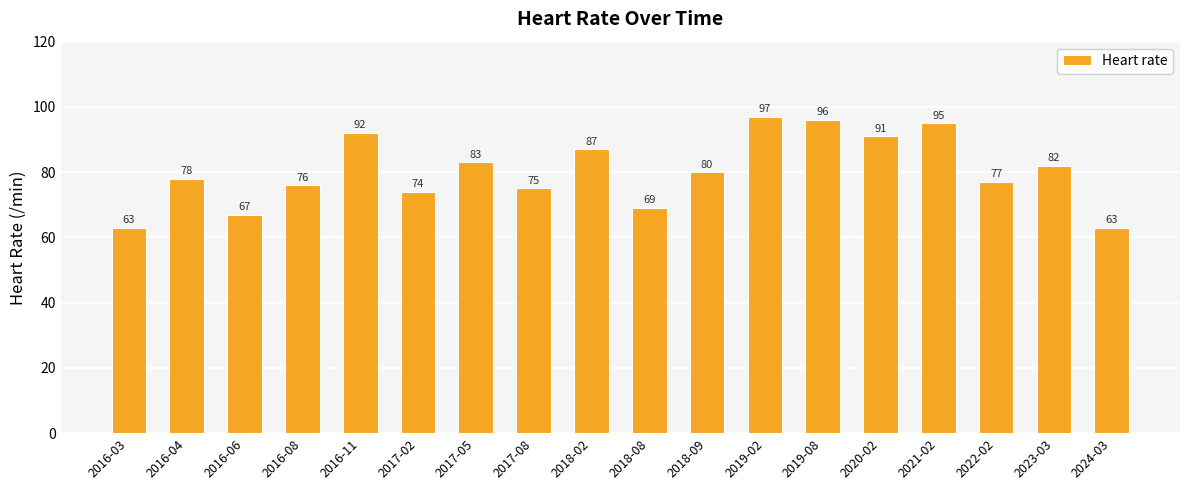

What is the ratio of the value at 2023-03 to the value at 2024-03?

1.3